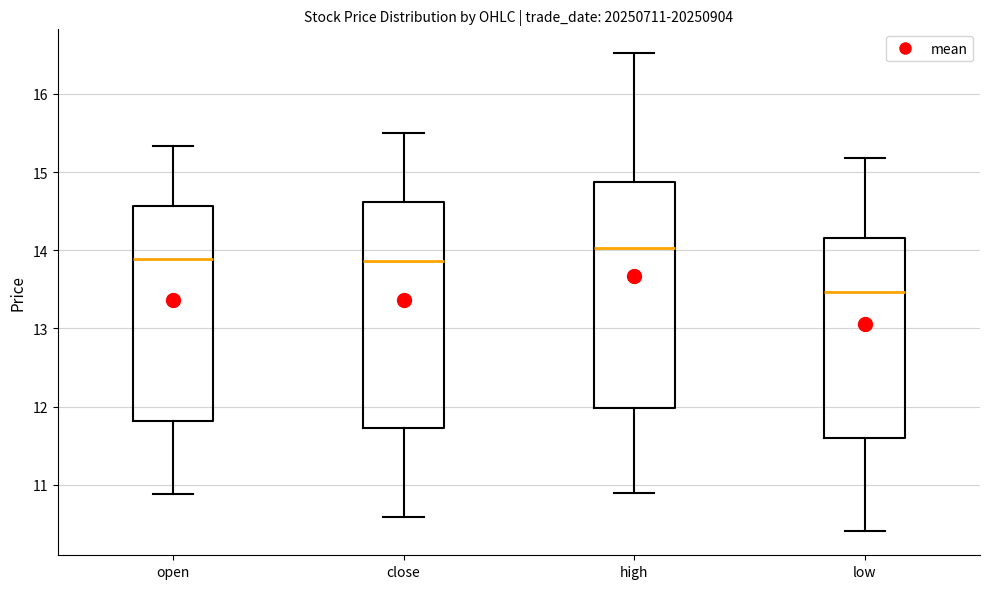

Which box has the highest median line?

high